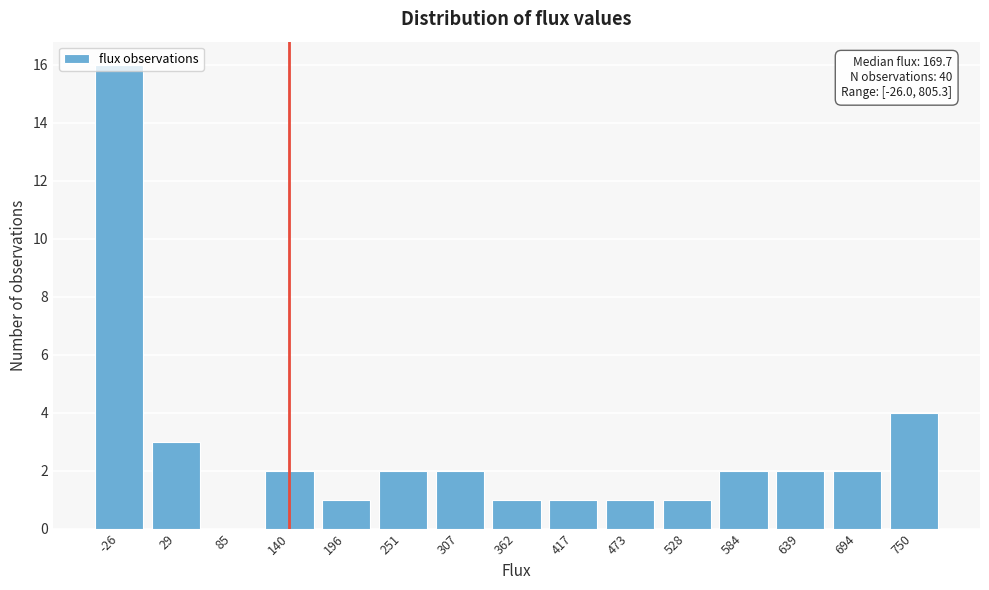

What is the sum of all values?

40